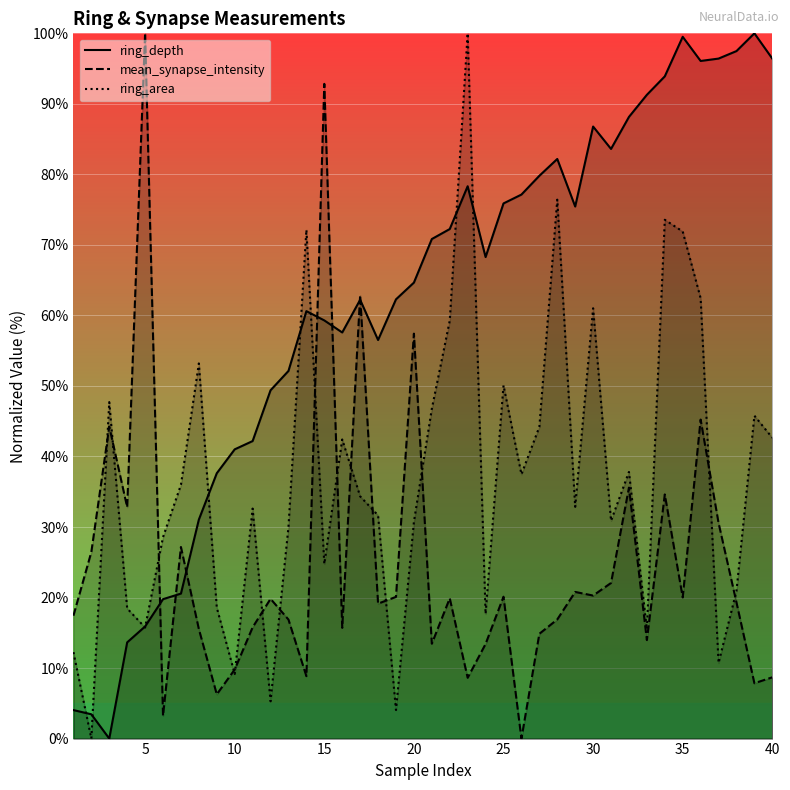

Where is ring_area nearest to the value 50?

25